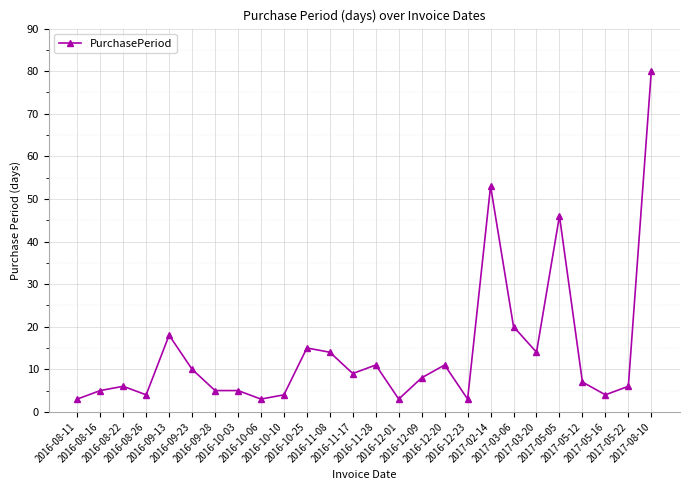

Does the chart display data point markers on the line(s)?

Yes